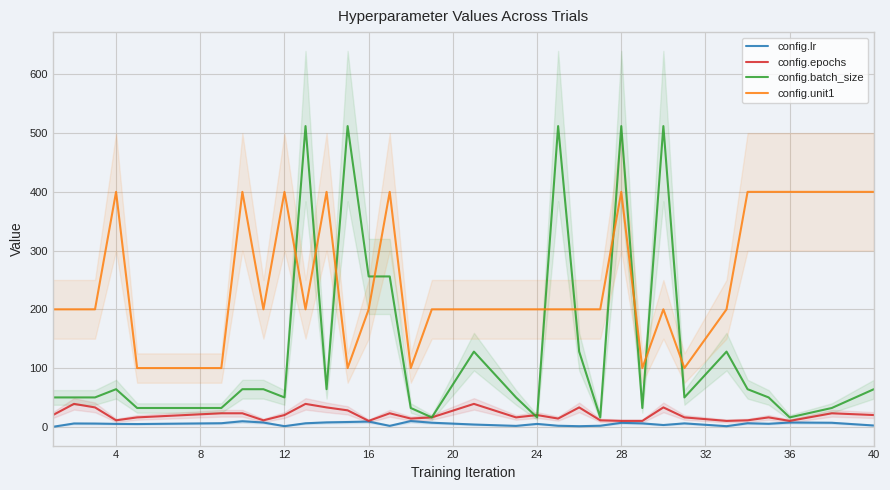

True or false: config.lr and config.unit1 cross at least once.

False